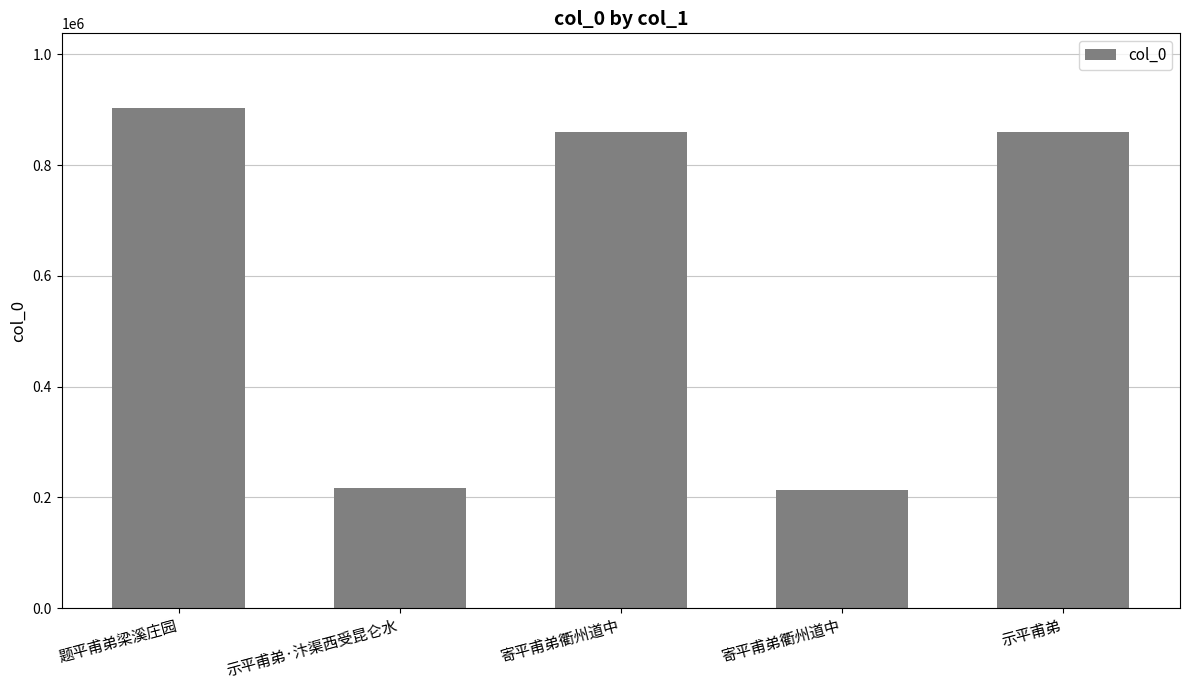

Does the chart contain any negative values?

No